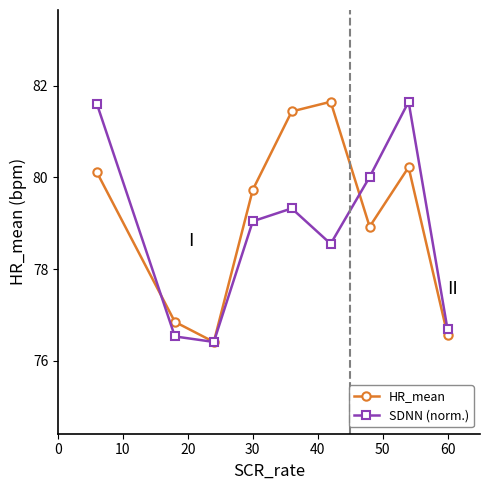

At how many categories does at least one series exceed 76?

9